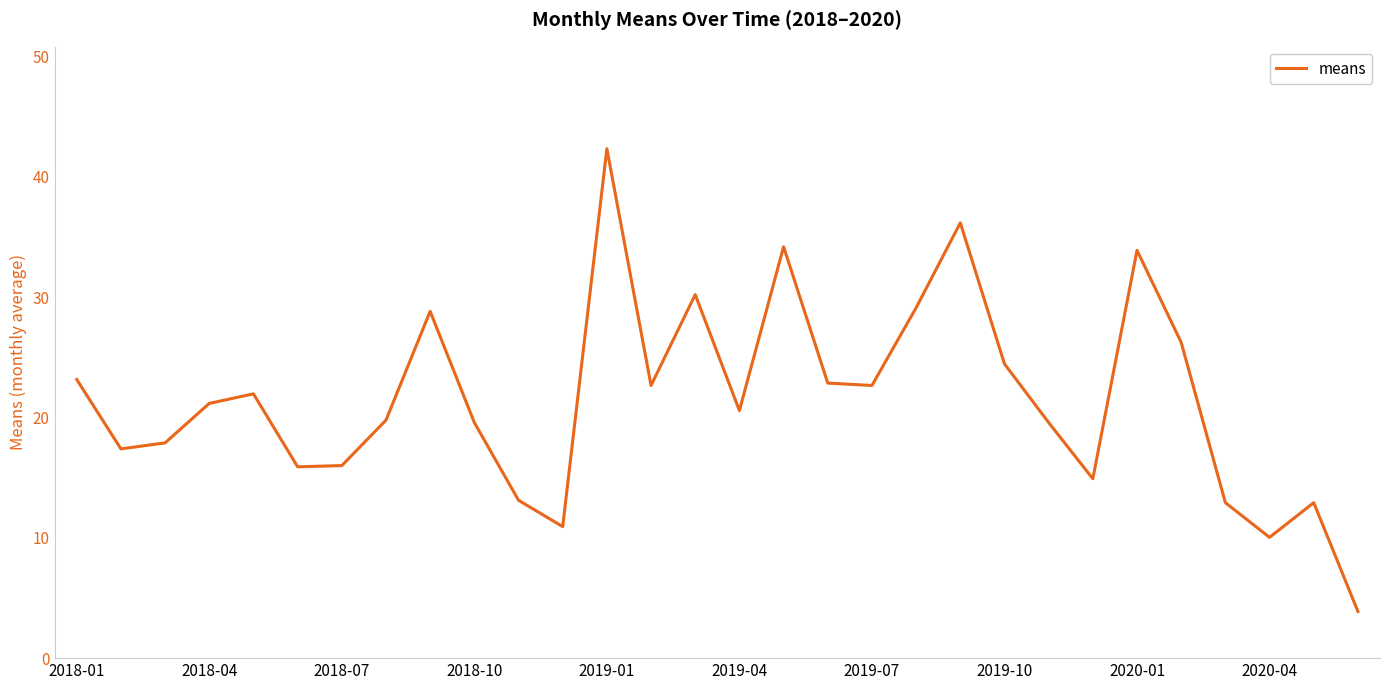

What is the difference between the maximum and minimum values?

38.5